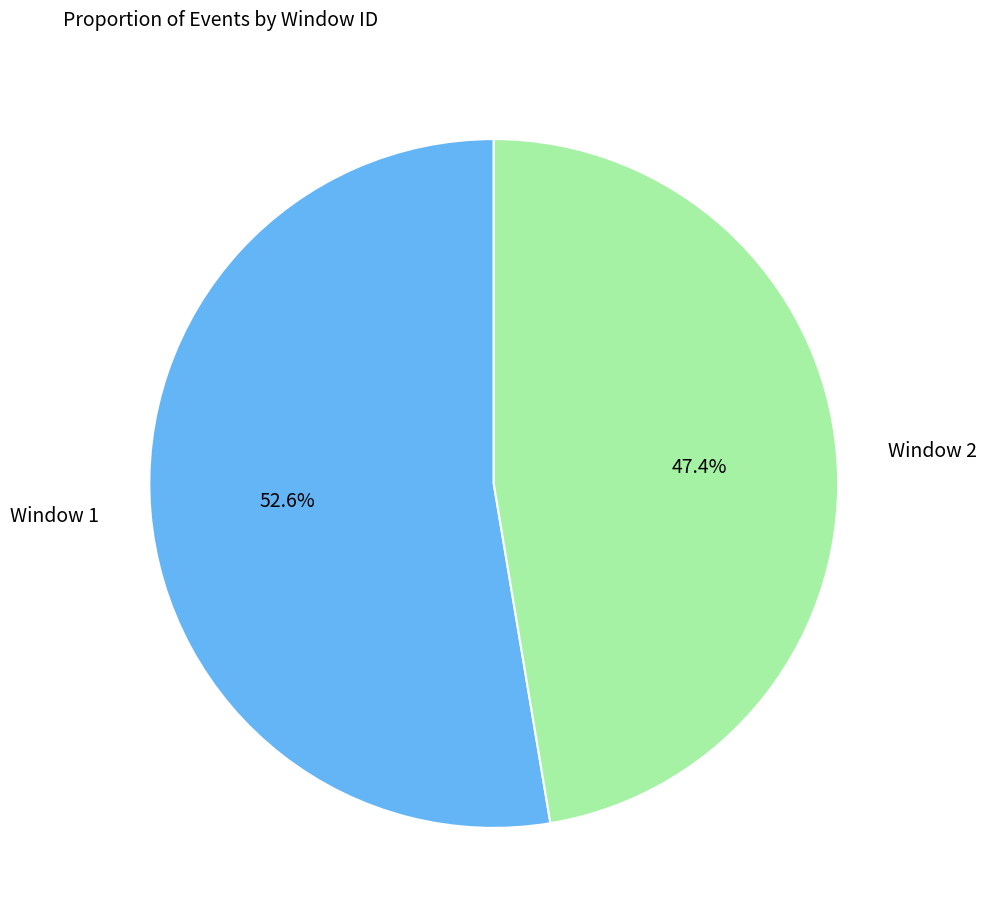

Is it true that Window 1 is 53% of the pie?

True